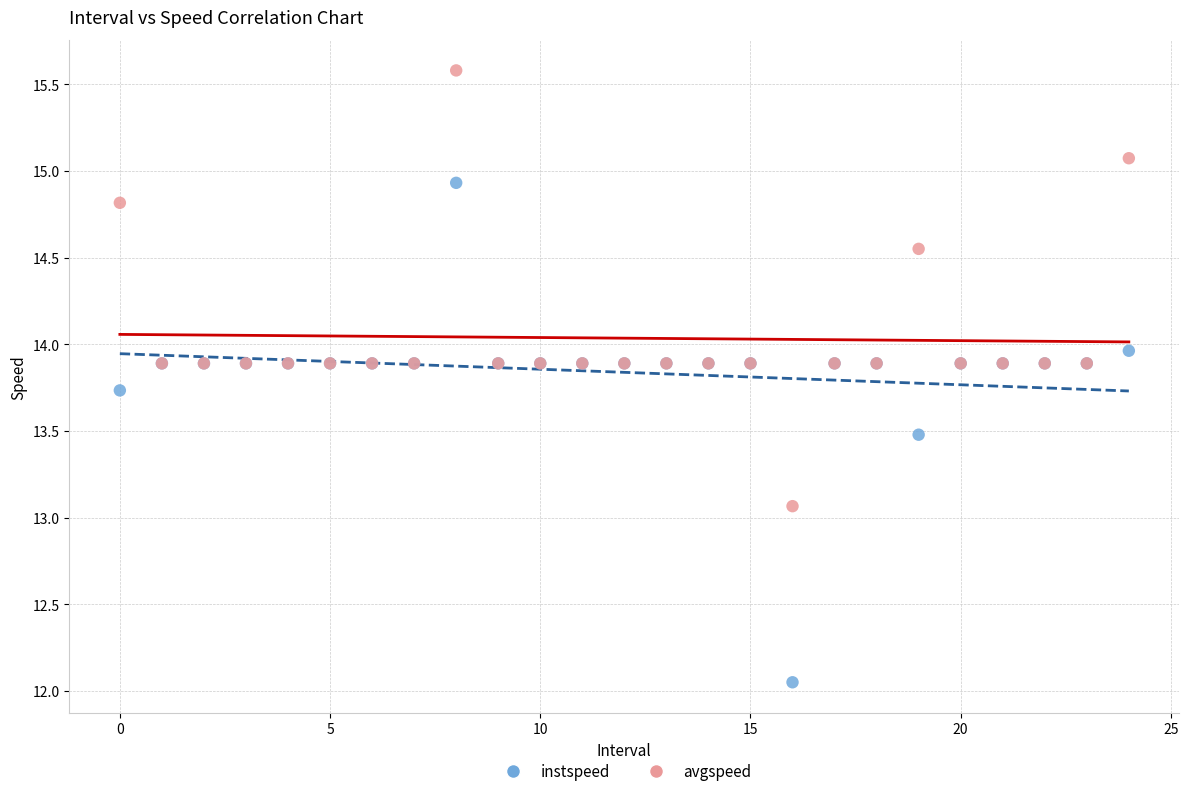

What are all the series names shown in the legend?

instspeed, avgspeed